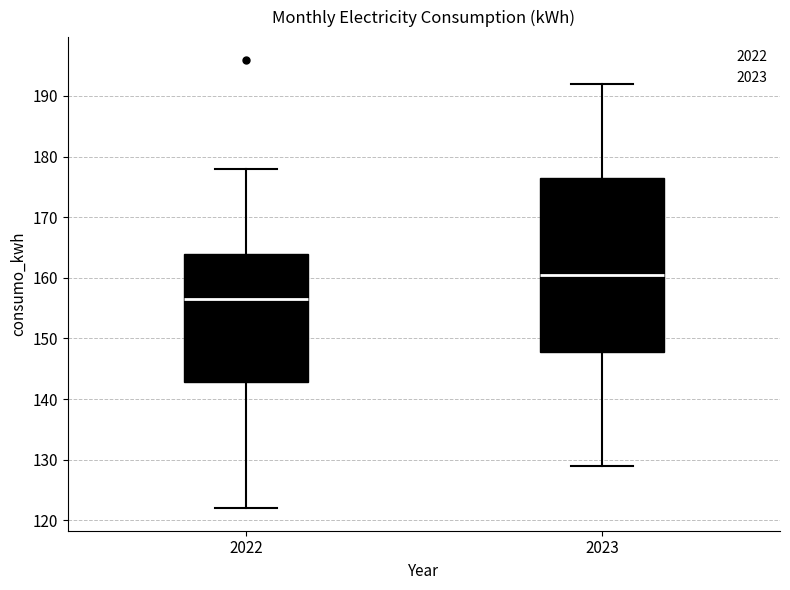

Reading left to right, transcribe this box plot: for each box, give where its median line is, the range the box spans, and where its two whiskers end, as read against the y-axis. The values are not printed on the chart, so give them approximately, as read against the axis.

2022: median 157, box 143 to 164, whiskers 122 to 178
2023: median 161, box 148 to 177, whiskers 129 to 192